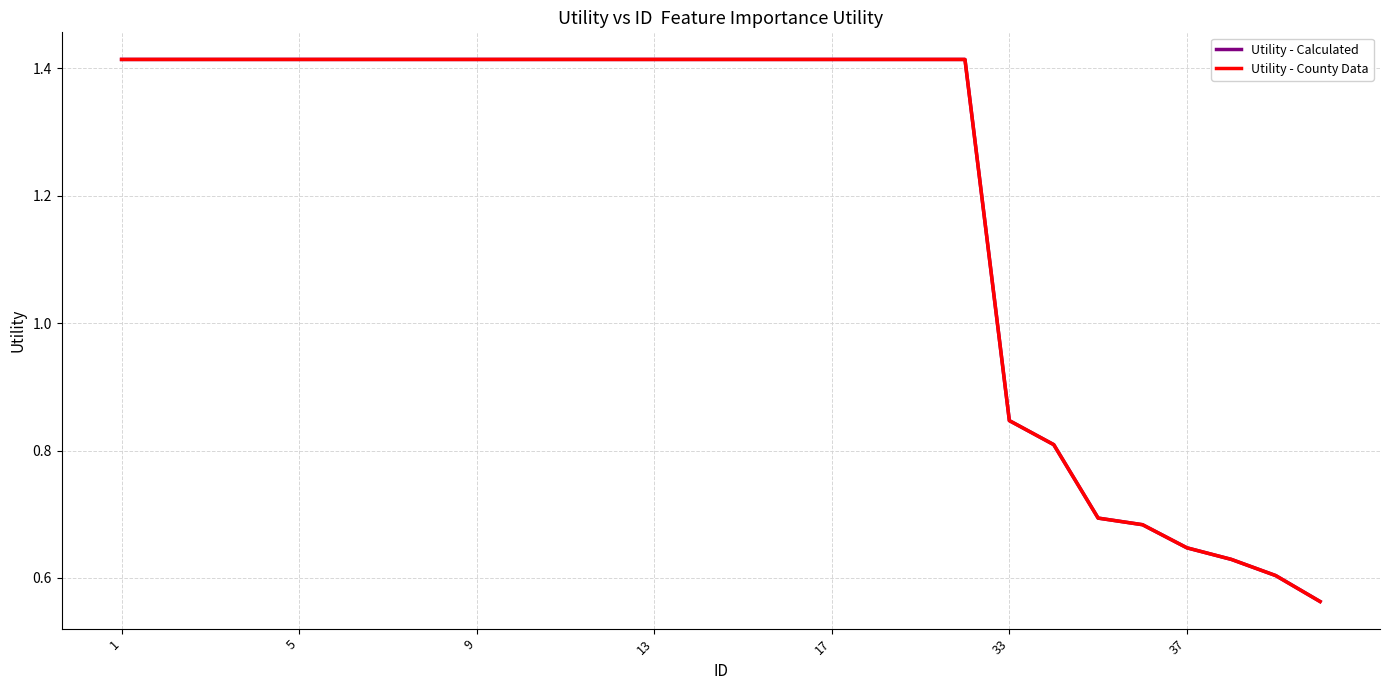

Does the chart display data point markers on the line(s)?

No